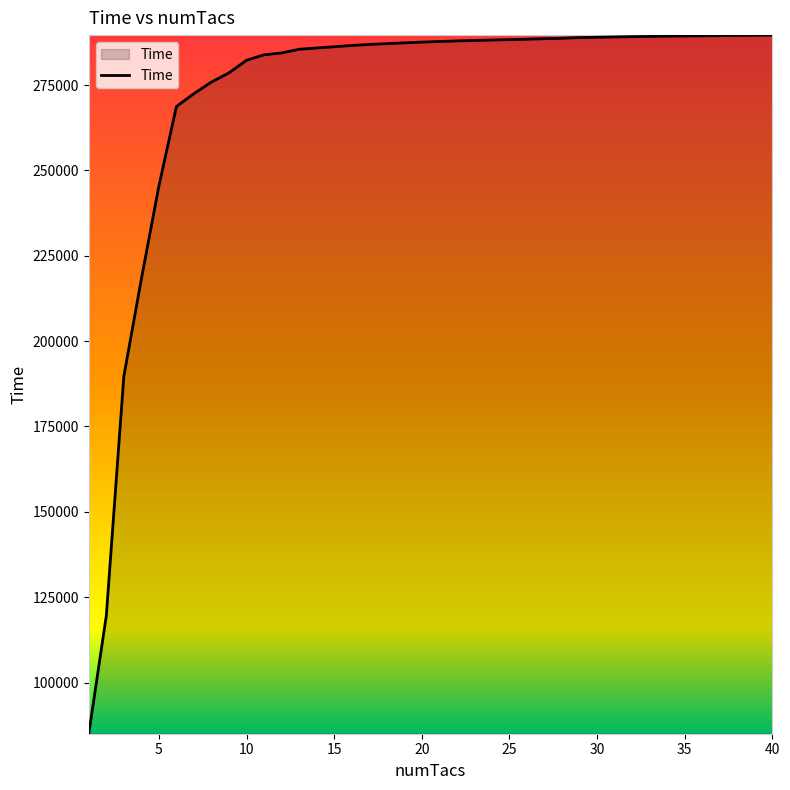

What is the difference between the maximum and minimum values?

204651